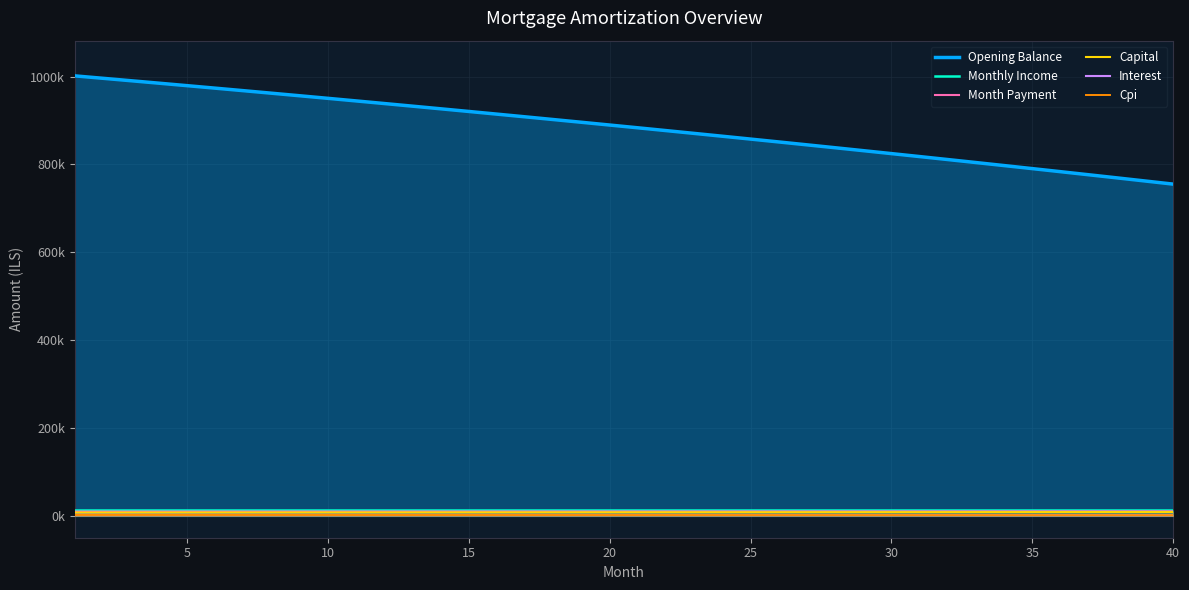

True or false: Capital has a value of 8570.0 at 40.

True